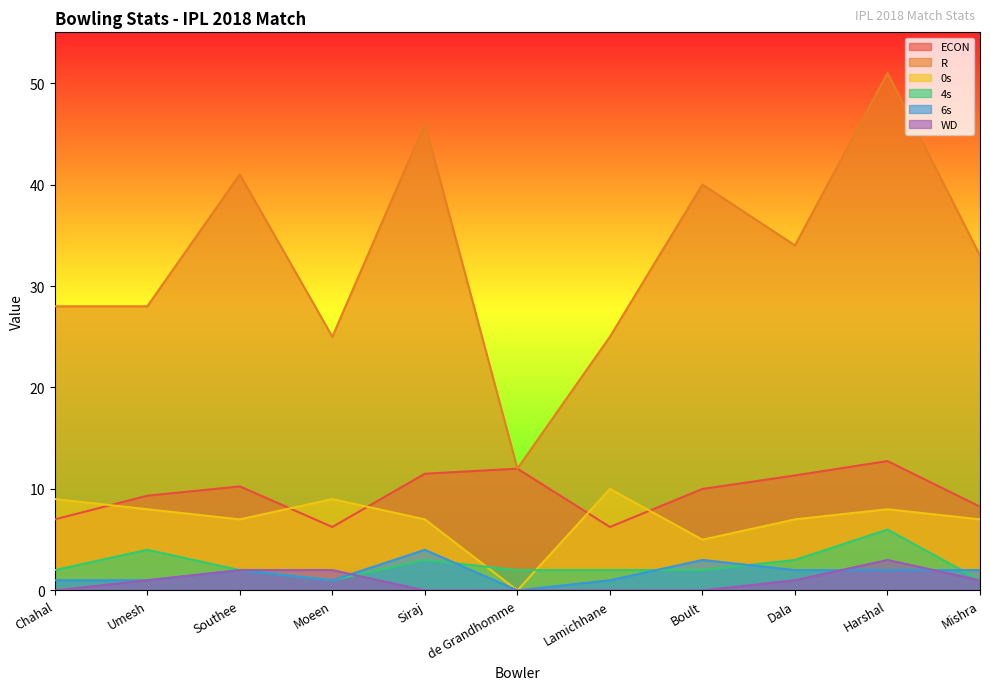

Rank the series at Southee from highest to lowest value.

R, ECON, 0s, 4s, 6s, WD